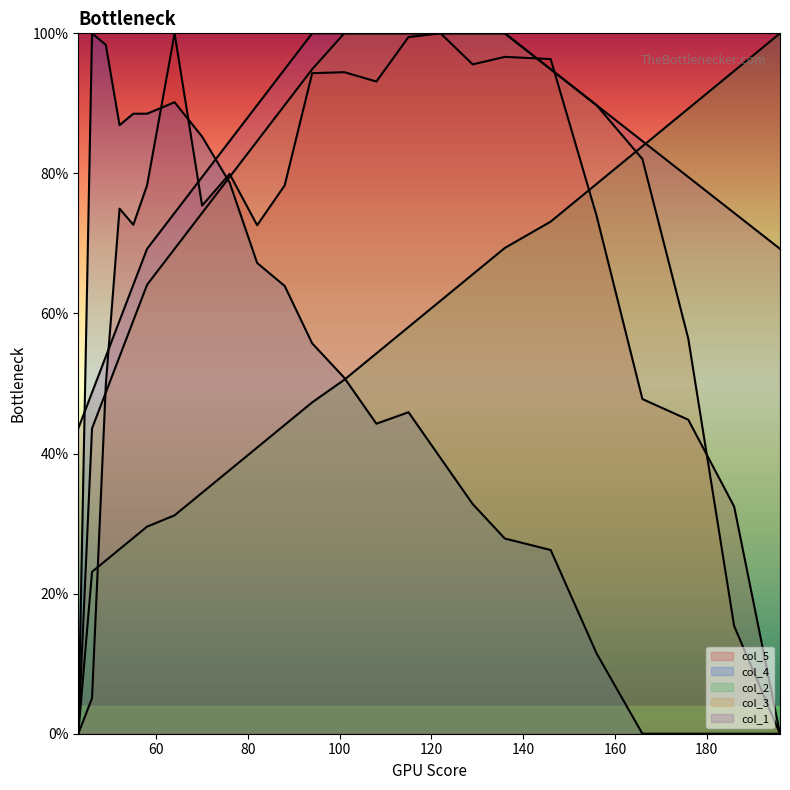

How many series are shown in this chart?

5